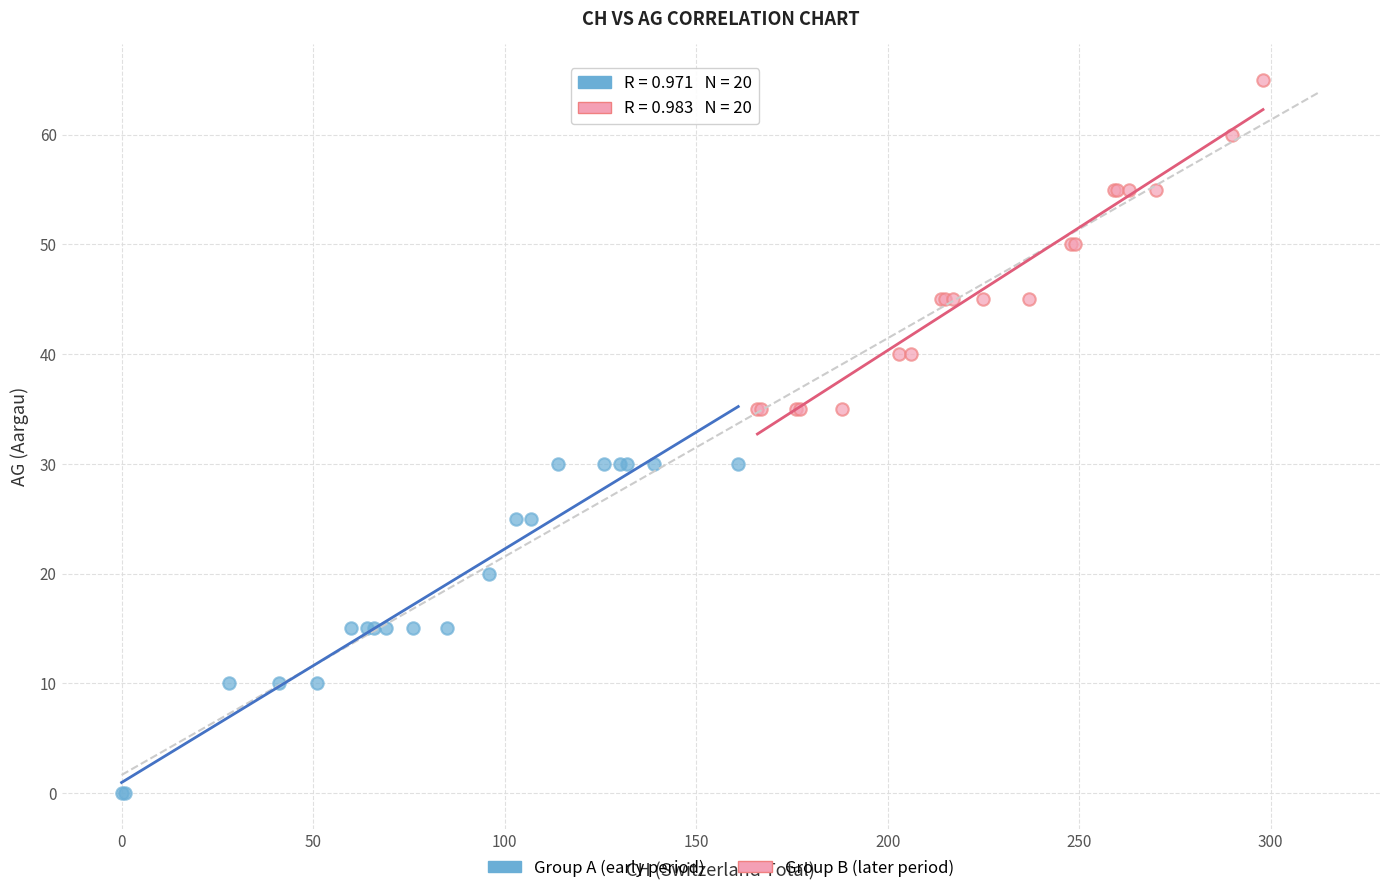

Which series contains the lowest Y value?

Group A (early period)